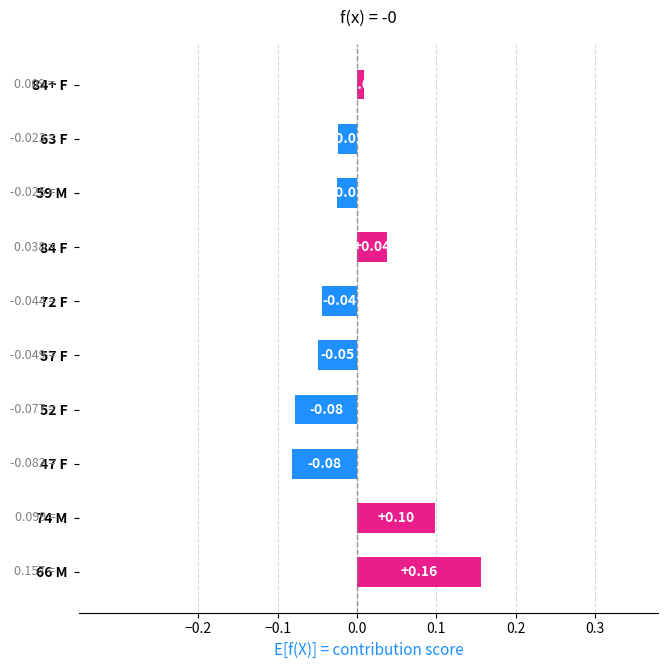

How many values are below zero?

6